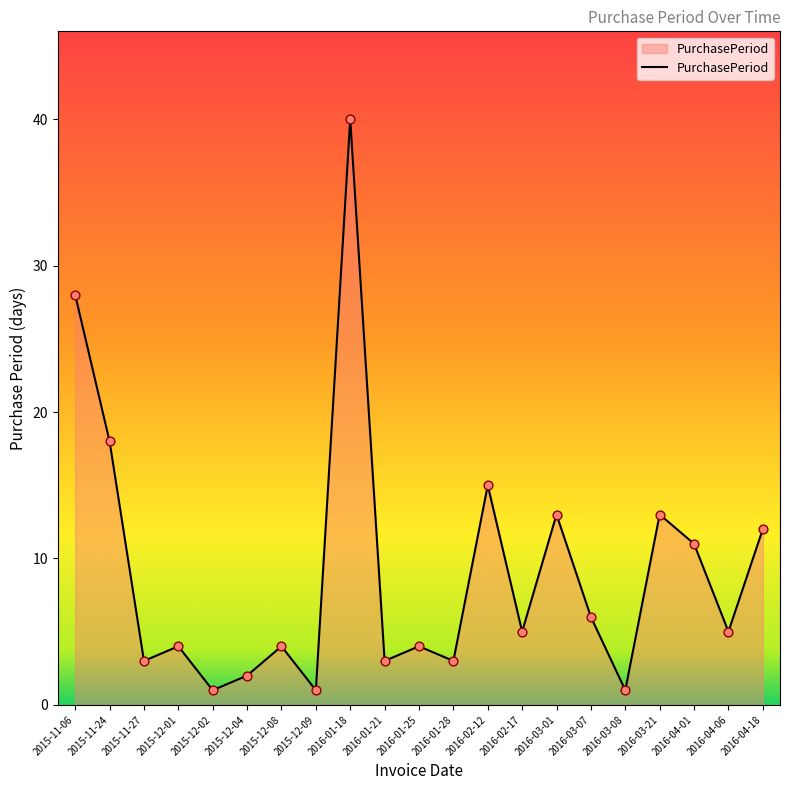

Which has a higher value, 2015-12-02 or 2016-03-07?

2016-03-07